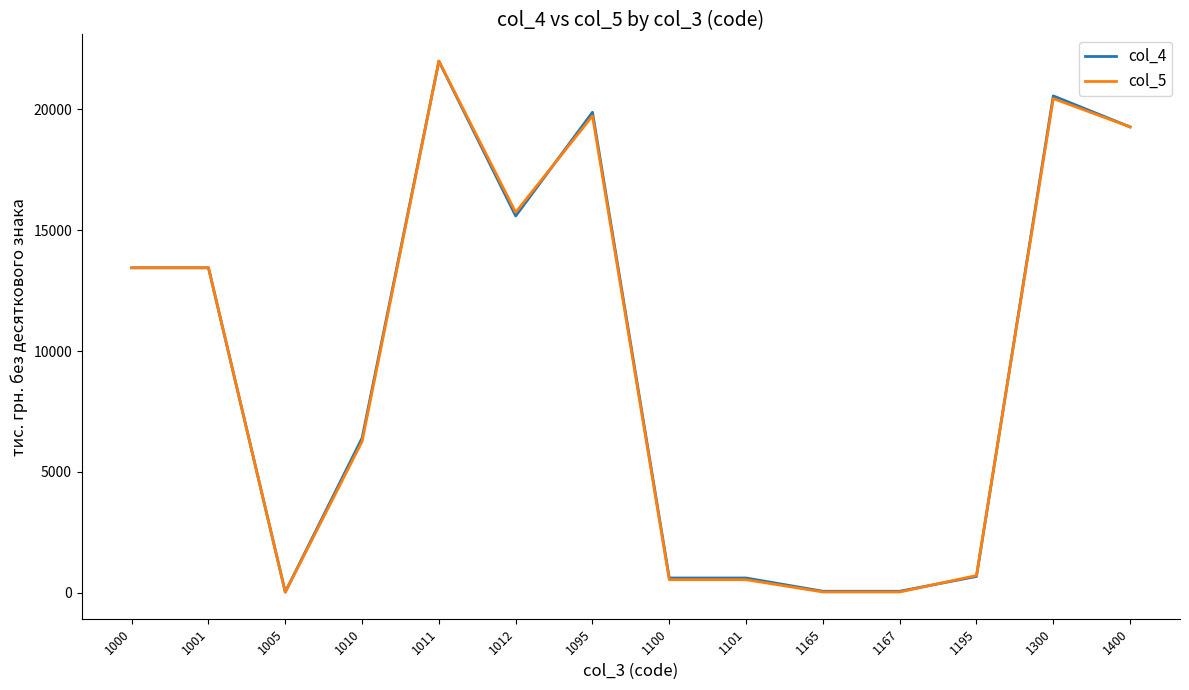

At which category is the sum across all series the highest?

1011